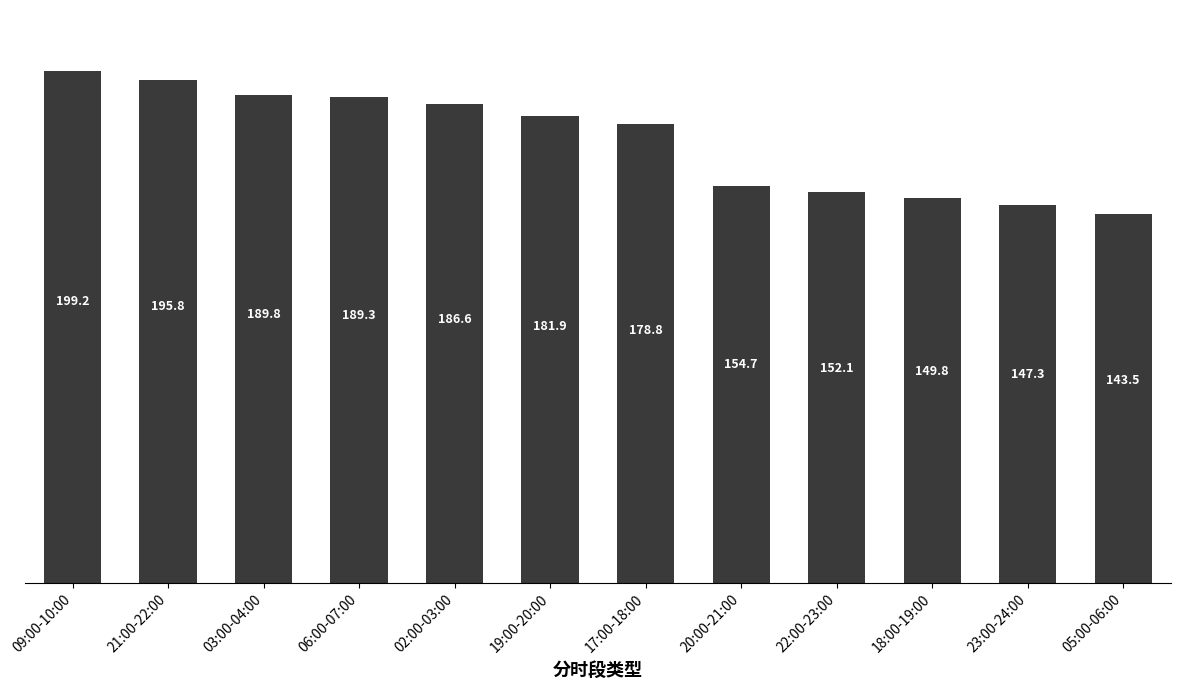

List the labels in order of value, smallest first.

05:00-06:00, 23:00-24:00, 18:00-19:00, 22:00-23:00, 20:00-21:00, 17:00-18:00, 19:00-20:00, 02:00-03:00, 06:00-07:00, 03:00-04:00, 21:00-22:00, 09:00-10:00